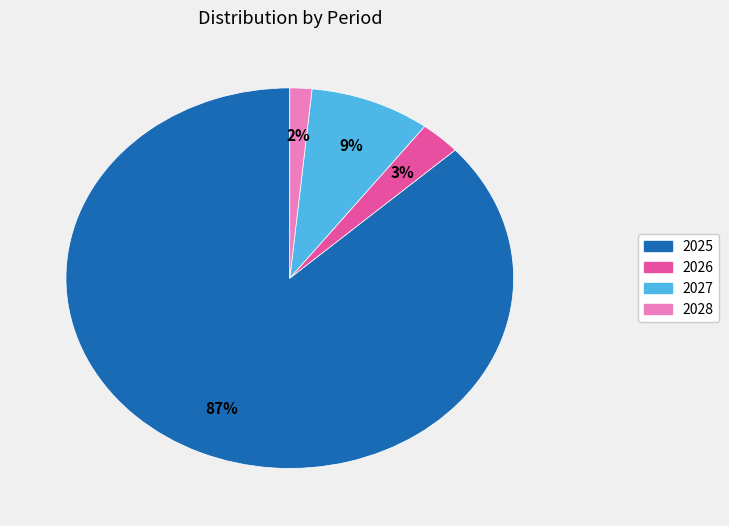

Is the sum of 2028 and 2027 greater than half?

No